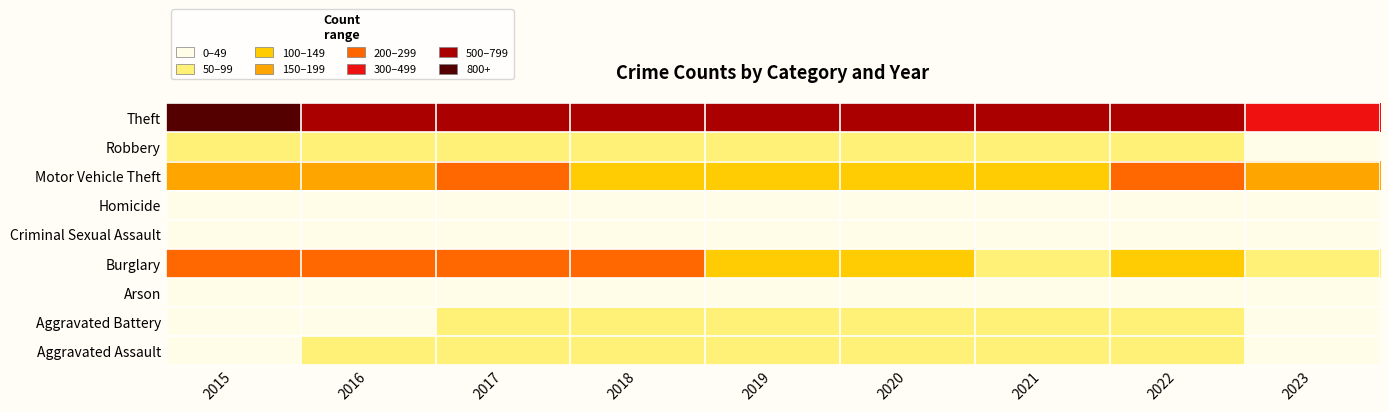

What is the maximum value shown in the chart?

818